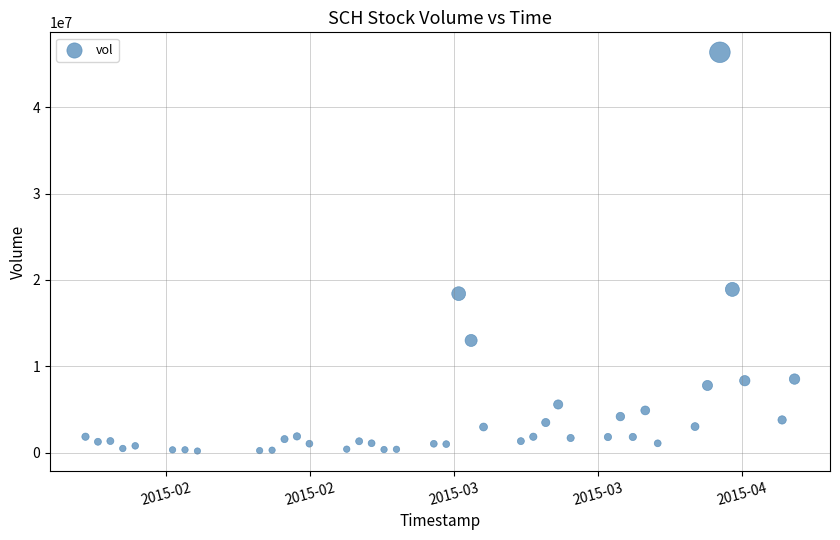

What is the range of X values (max minus min)?

4924800